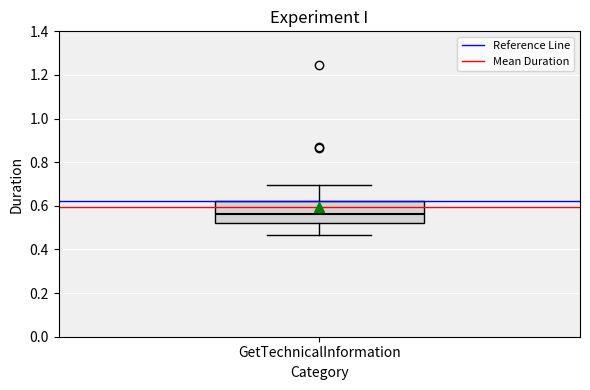

Where does the median line of the box for GetTechnicalInformation sit on the y-axis? The values are not printed on the chart, so give them approximately, as read against the axis.

0.56